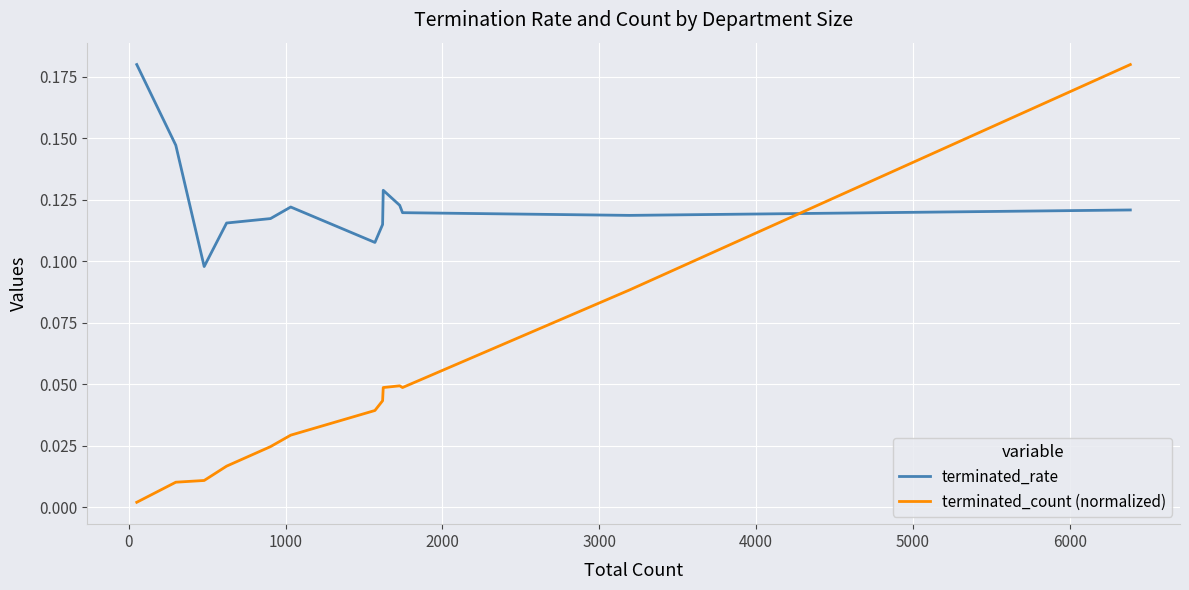

What are all the series names shown in the legend?

terminated_rate, terminated_count (normalized)